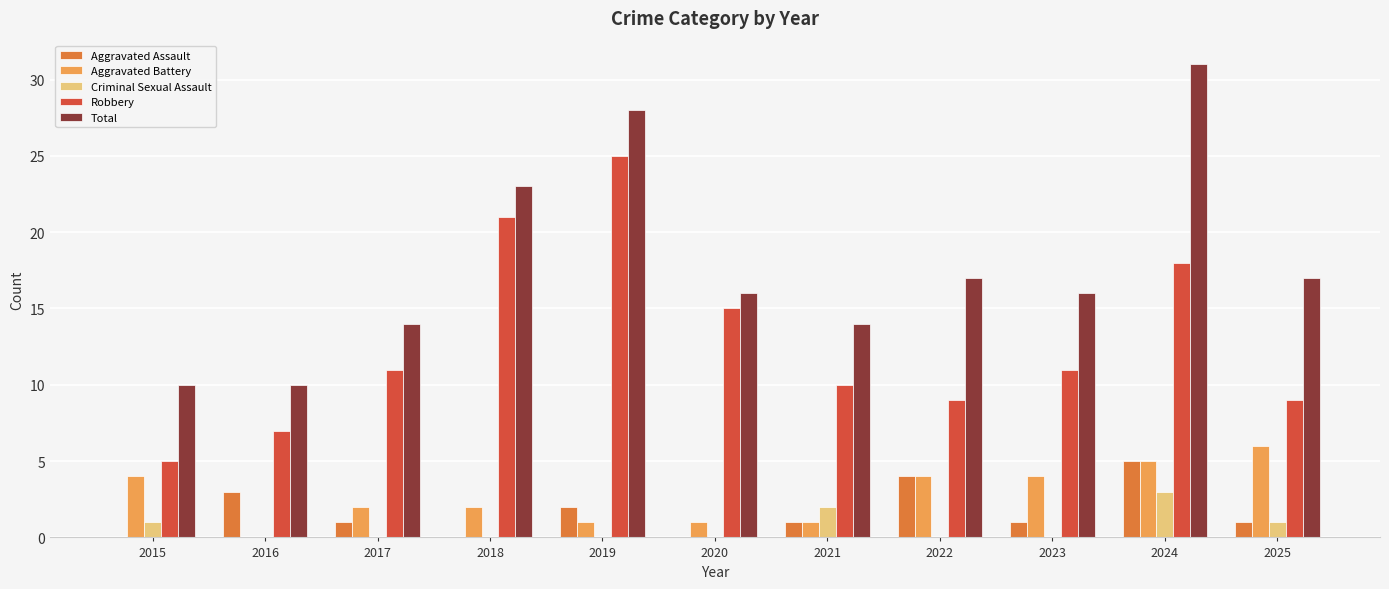

The Aggravated Battery series shows 6 at 2025. True or false?

True